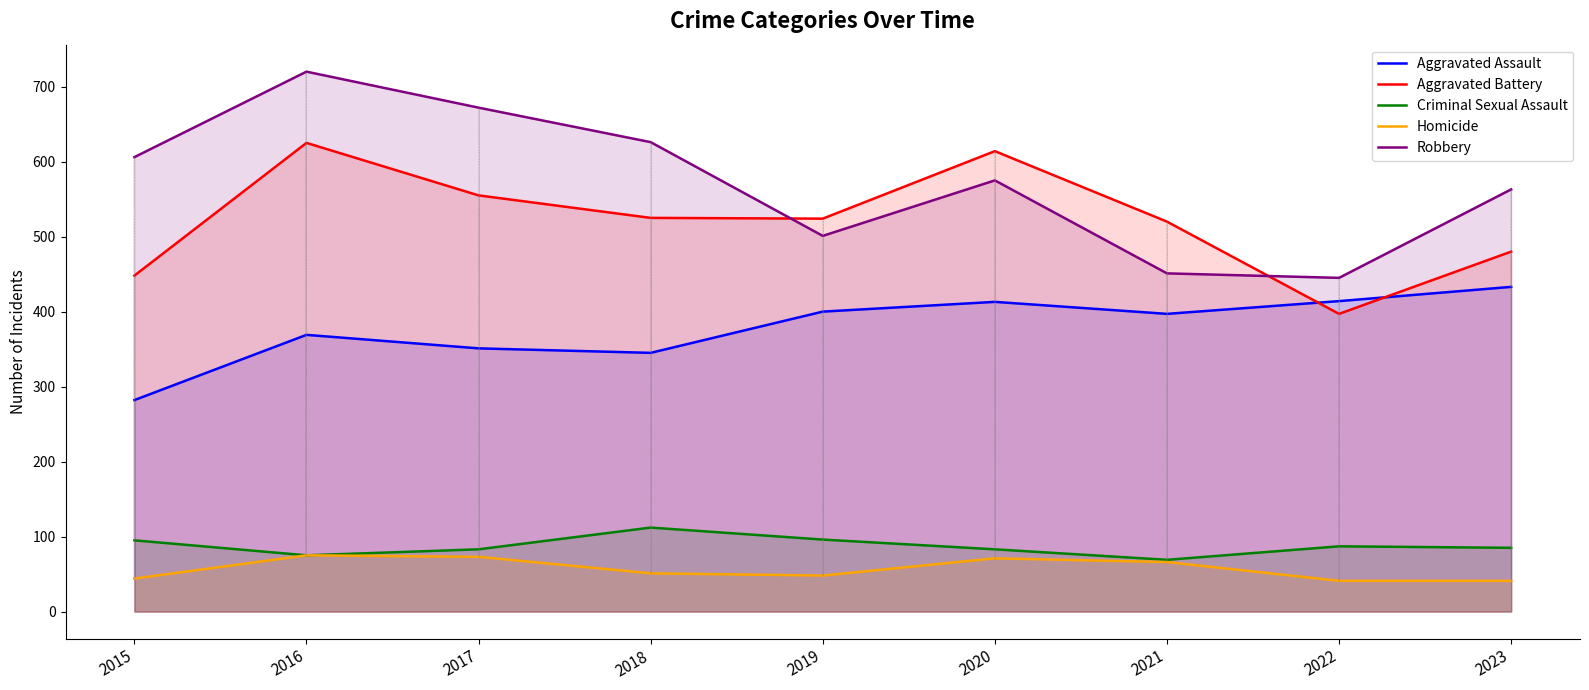

Reading left to right, what are all the values shown in this chart?

Aggravated Assault: 282	369	351	345	400	413	397	414	433
Aggravated Battery: 448	625	555	525	524	614	520	397	480
Criminal Sexual Assault: 95	75	83	112	96	83	69	87	85
Homicide: 44	75	73	51	48	71	66	41	41
Robbery: 606	720	672	626	501	575	451	445	563